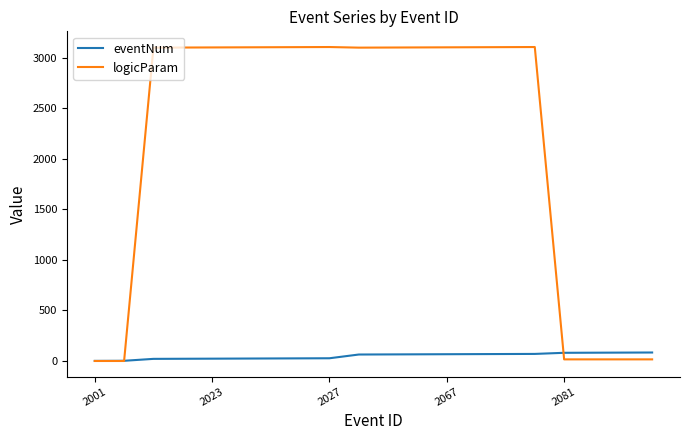

What is the greatest value displayed?

3107